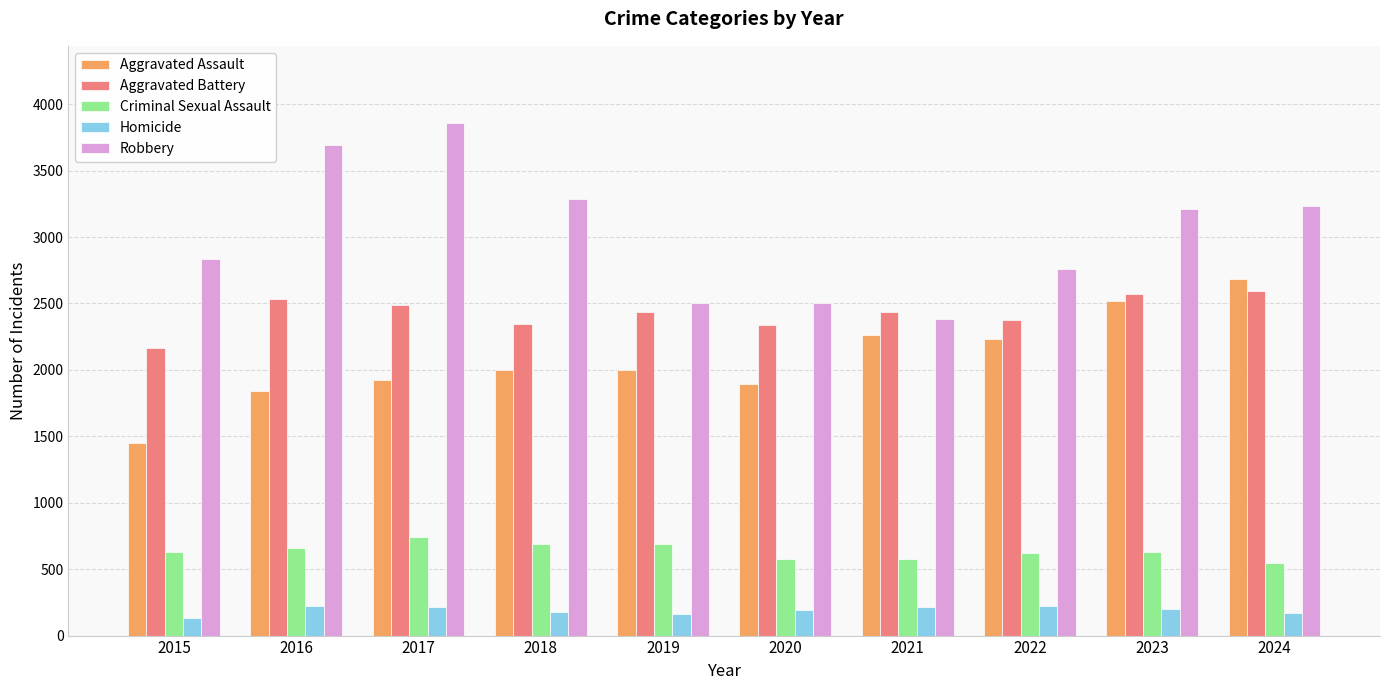

How many bars are there in each group?

5